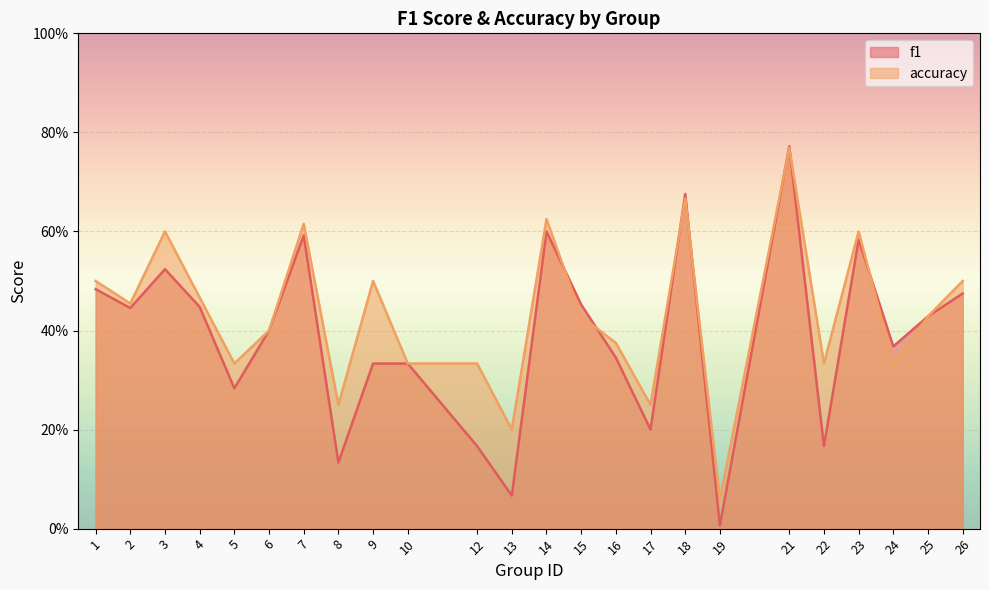

True or false: f1 and accuracy cross at least once.

True